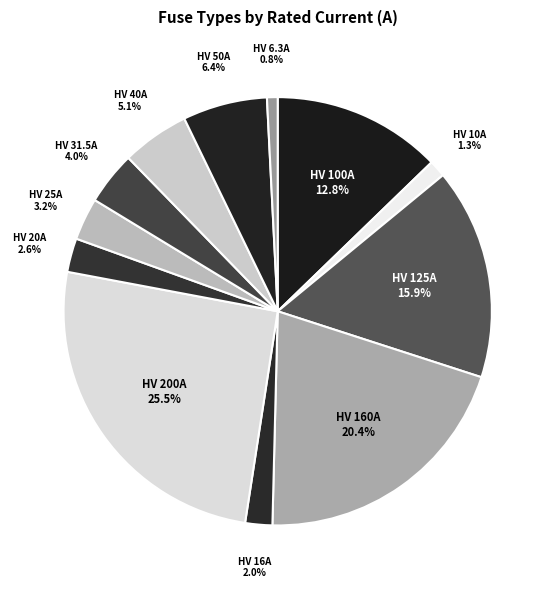

Which category has the biggest portion of the pie?

HV 200A